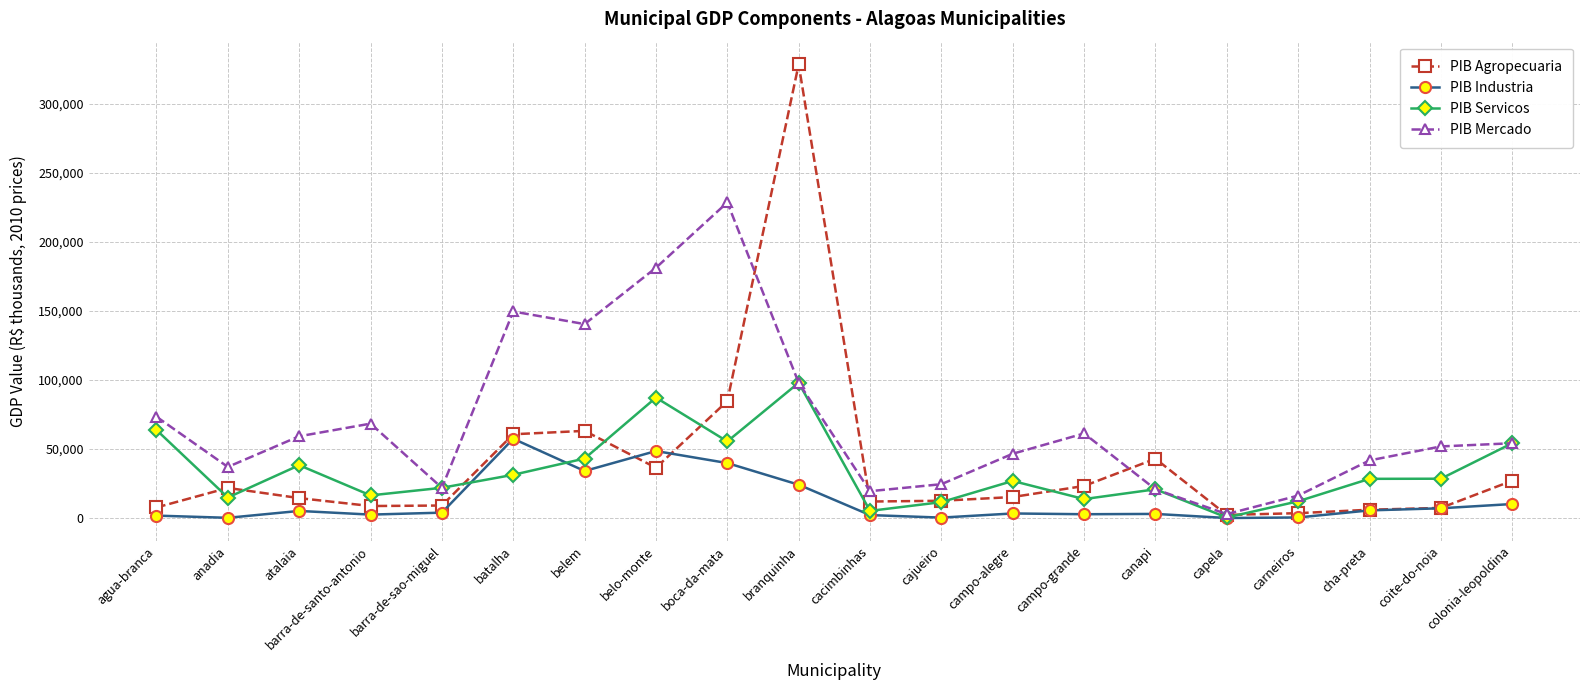

How many lines are shown in the chart?

4